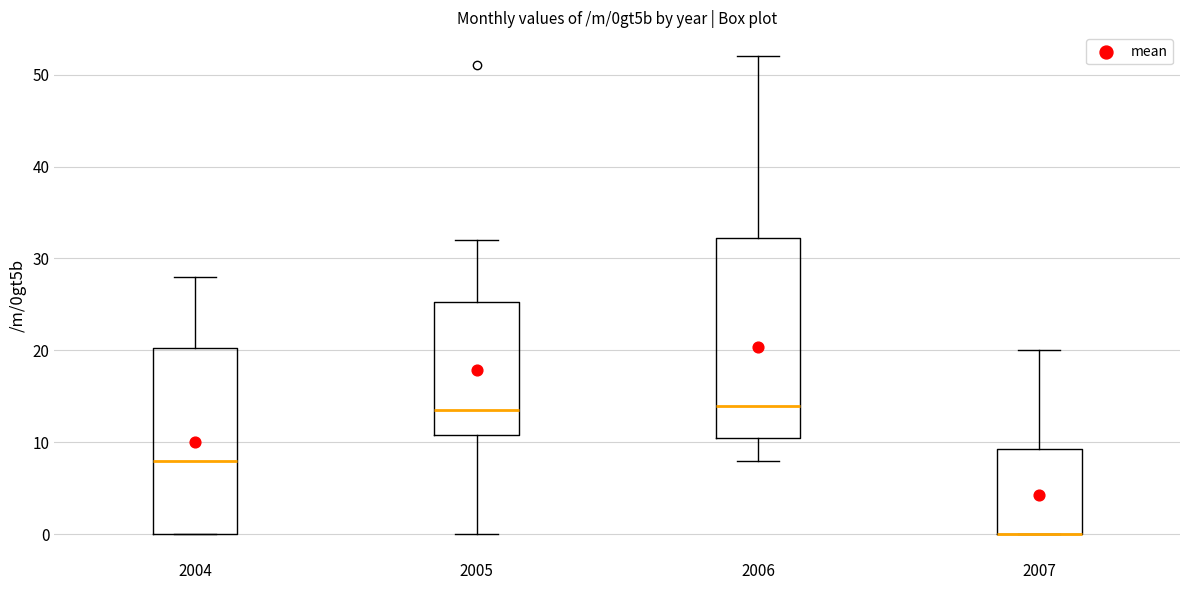

Reading left to right, transcribe this box plot: for each box, give where its median line is, the range the box spans, and where its two whiskers end, as read against the y-axis. The values are not printed on the chart, so give them approximately, as read against the axis.

2004: median 8, box 0 to 20, whiskers 0 to 28
2005: median 14, box 11 to 25, whiskers 0 to 32
2006: median 14, box 11 to 32, whiskers 8 to 52
2007: median 0 (drawn on the box's lower edge), box 0 to 9, whiskers 0 to 20